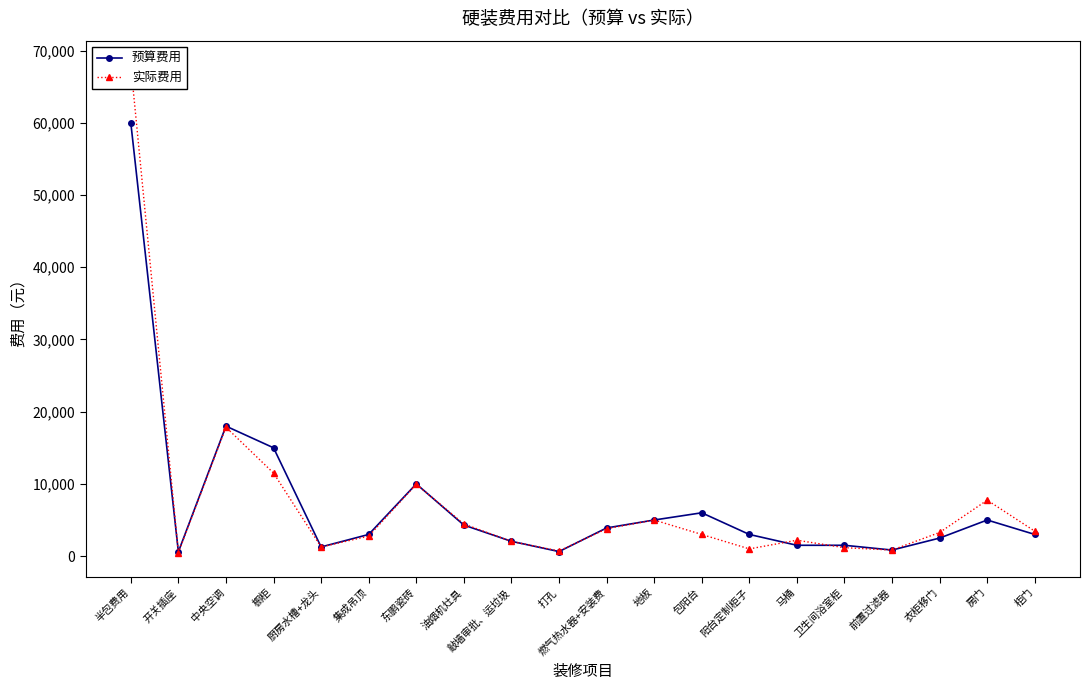

At which category does 实际费用 reach its first local valley?

开关插座